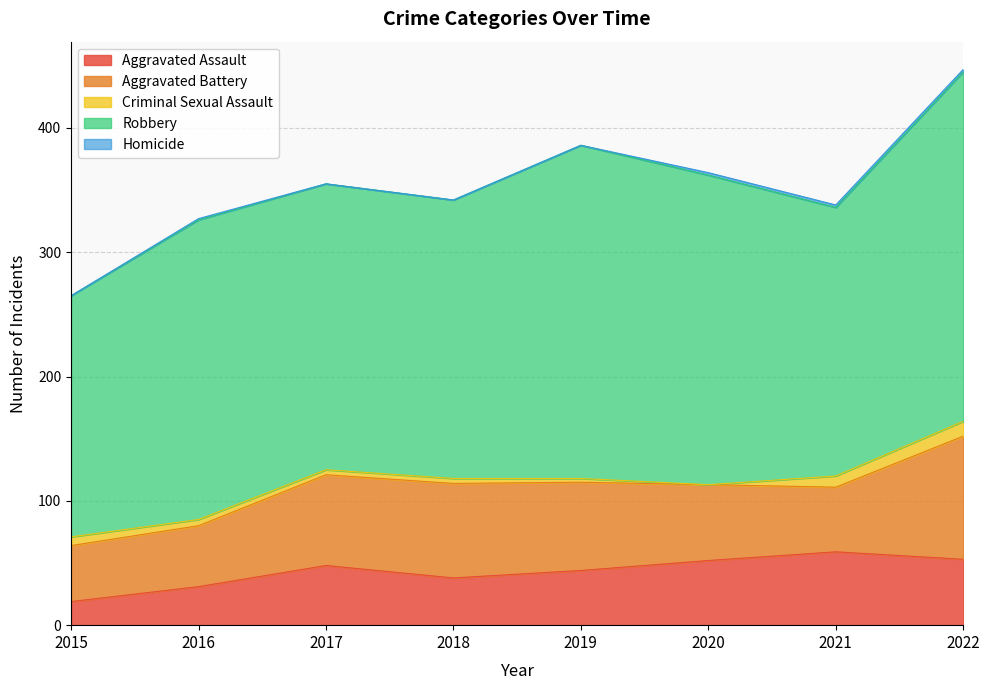

In Criminal Sexual Assault, how many points are lower than both neighbors (excluding endpoints)?

1